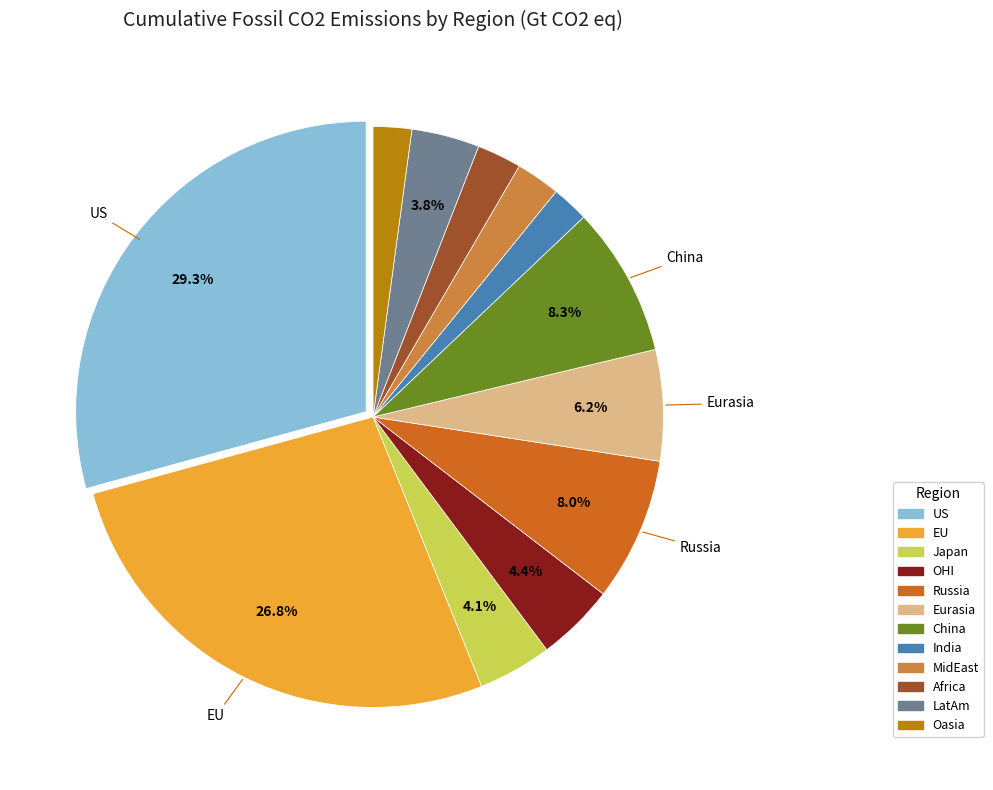

Between Japan and EU, which is larger?

EU